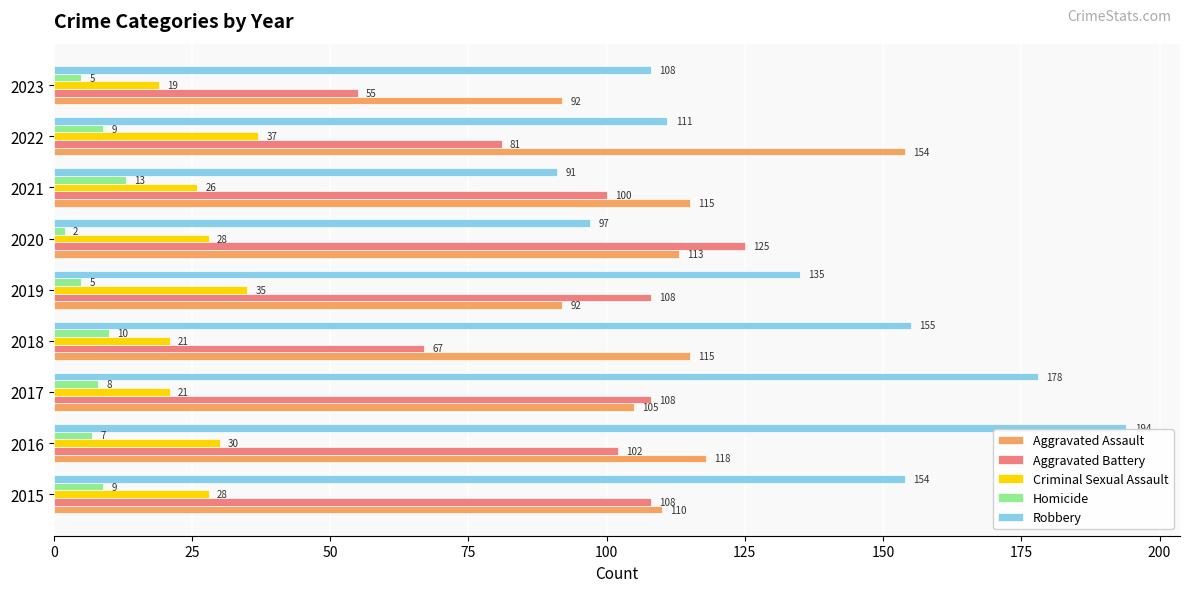

What are all the series names shown in the legend?

Aggravated Assault, Aggravated Battery, Criminal Sexual Assault, Homicide, Robbery